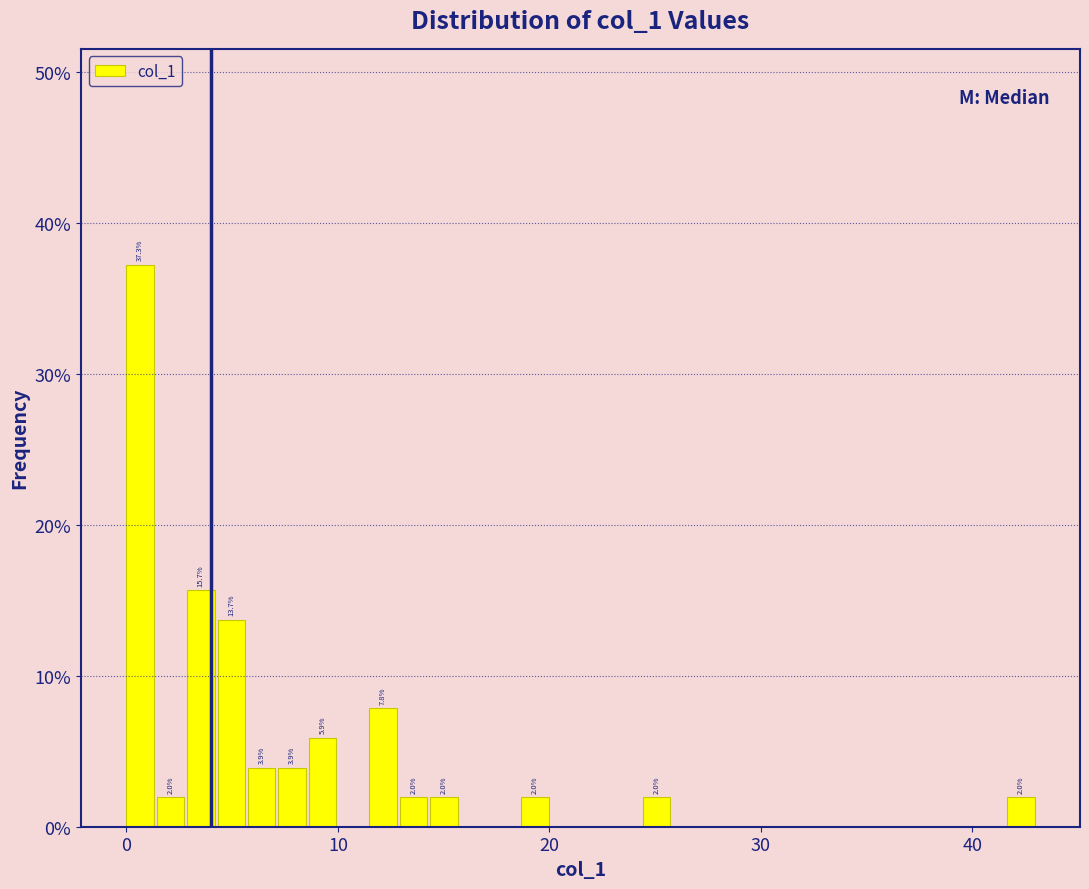

Read against the x-axis, roughly where is the centre of the tallest bar?

1